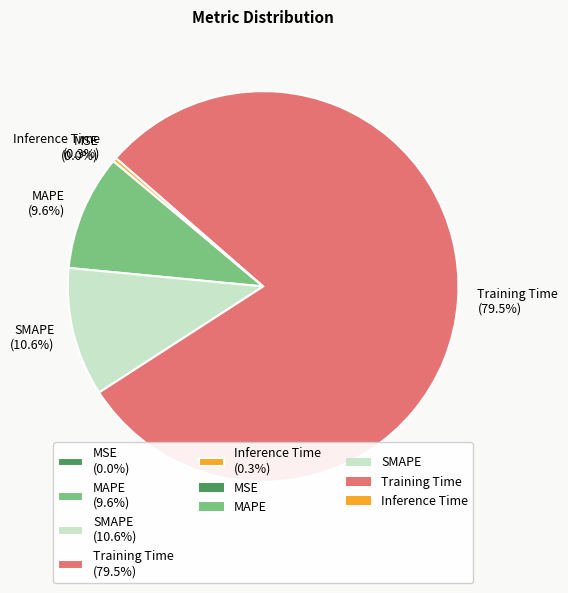

Between SMAPE (10.6%) and MAPE (9.6%), which is larger?

SMAPE (10.6%)